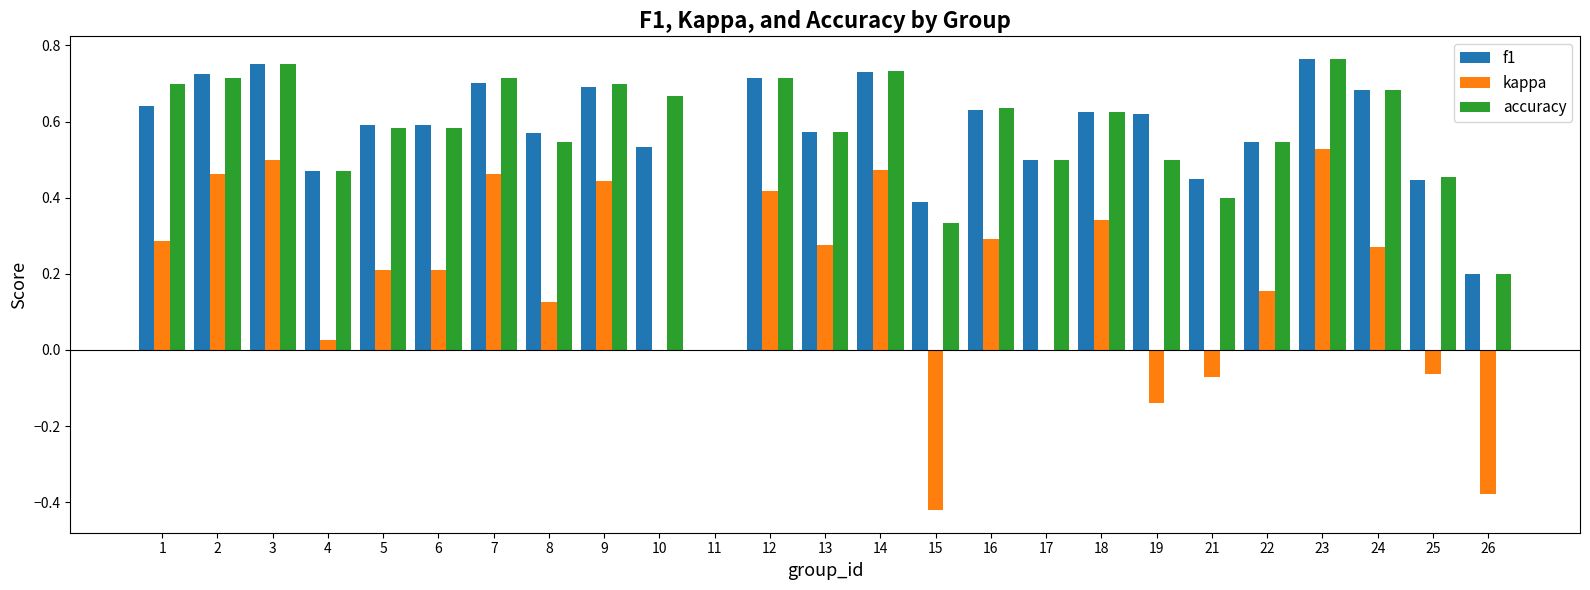

What is the sum of all accuracy values?

14.1